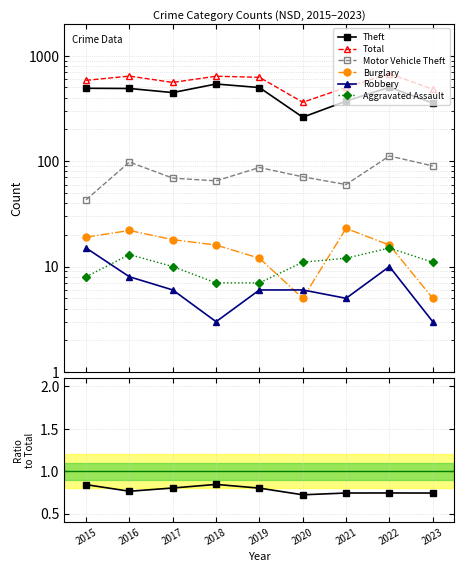

At which label does Burglary reach its peak?

2021